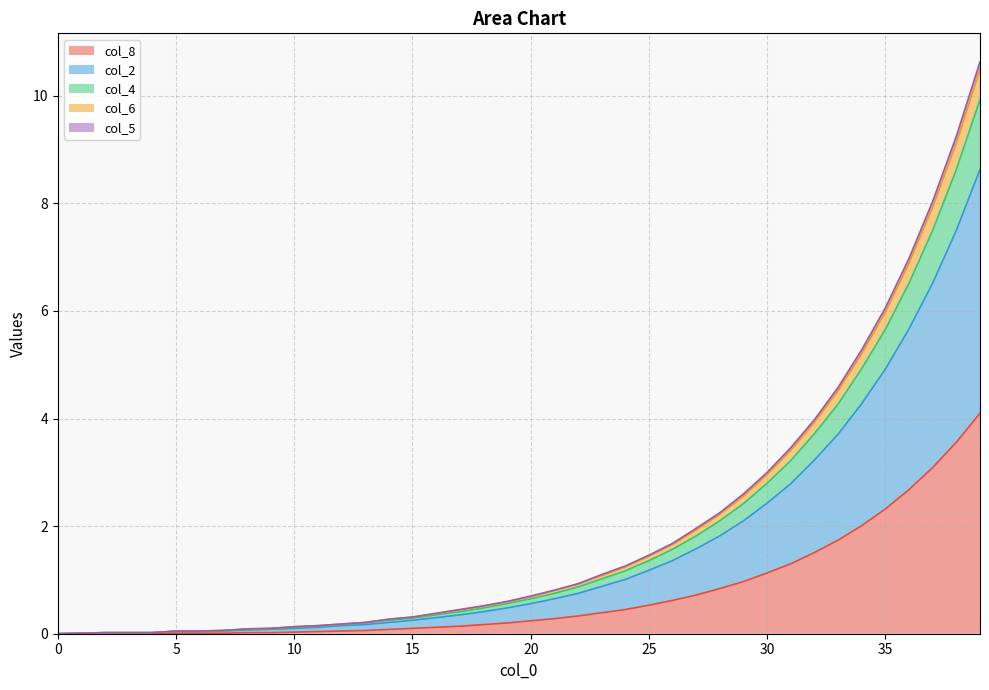

What are all the series names shown in the legend?

col_8, col_2, col_4, col_6, col_5